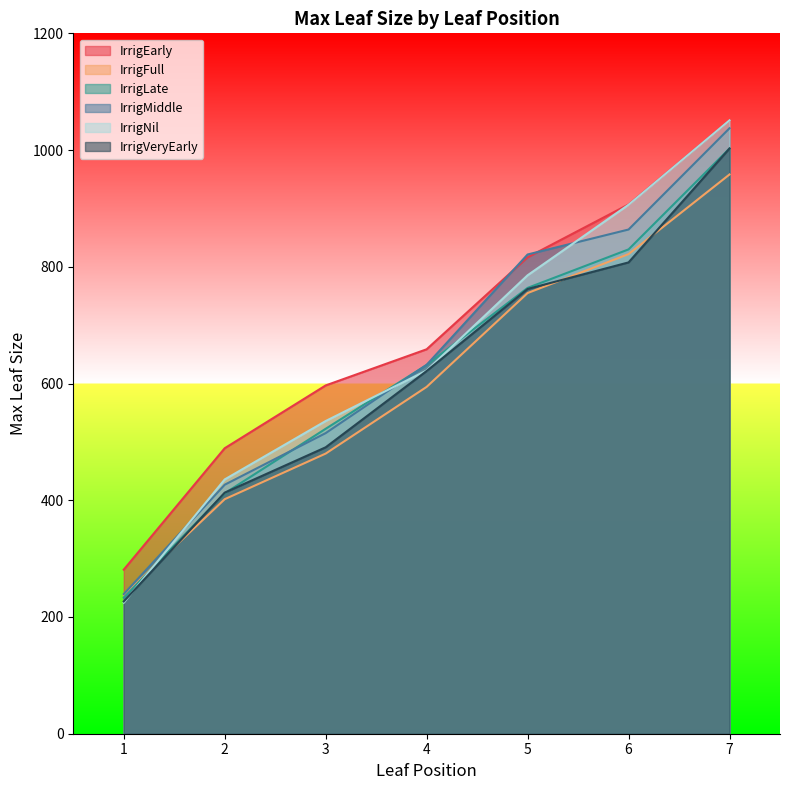

The IrrigFull series shows 310.4 at 1. True or false?

False